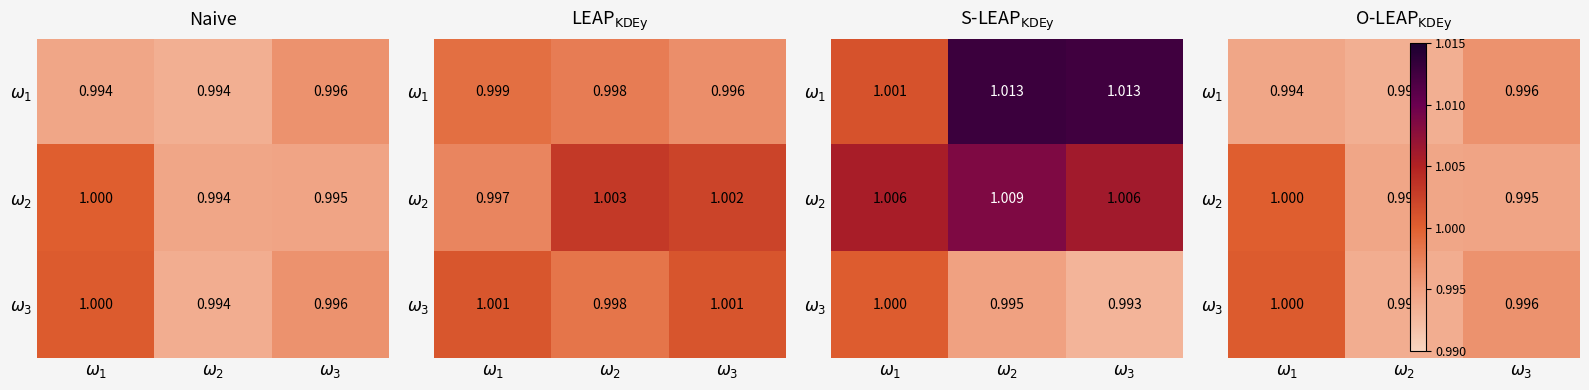

The $\omega_3$ series shows 1.0 at $\omega_1$. True or false?

True